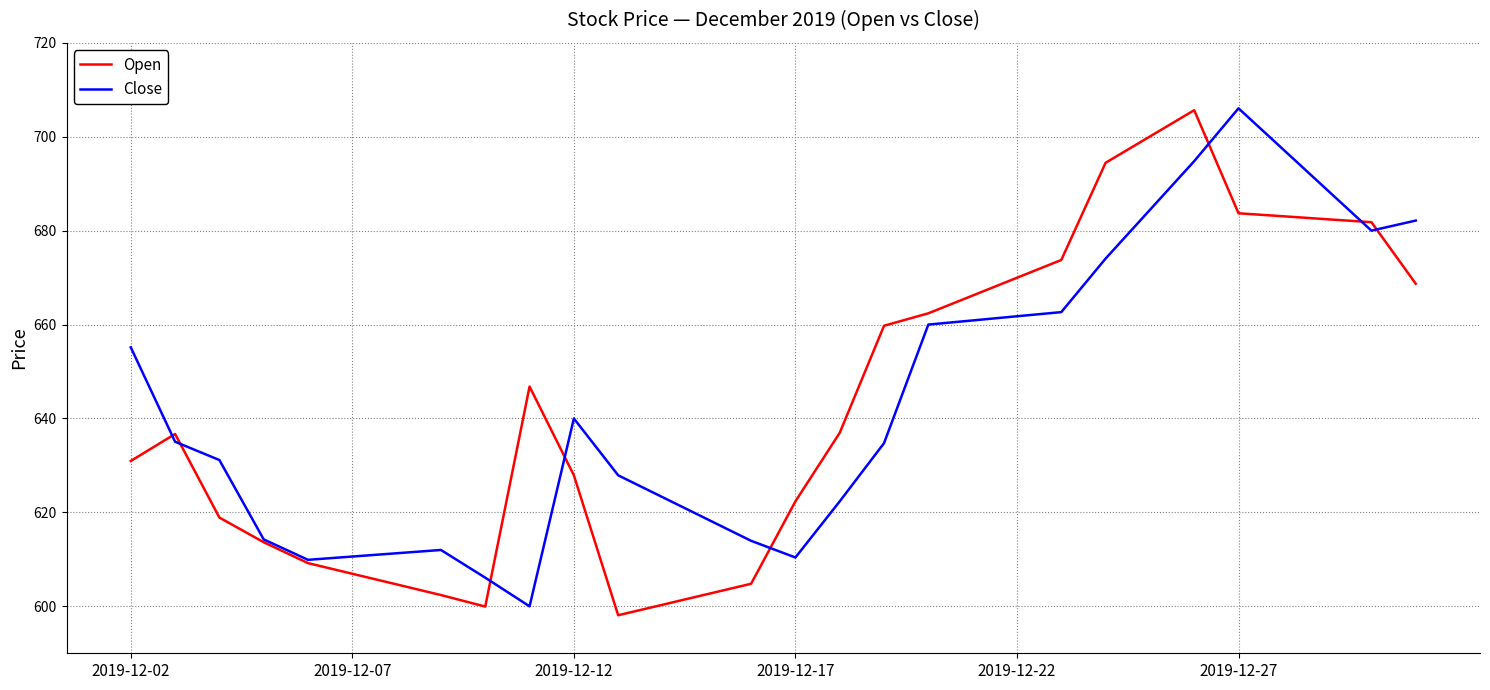

What is the minimum value for Close?

600.0